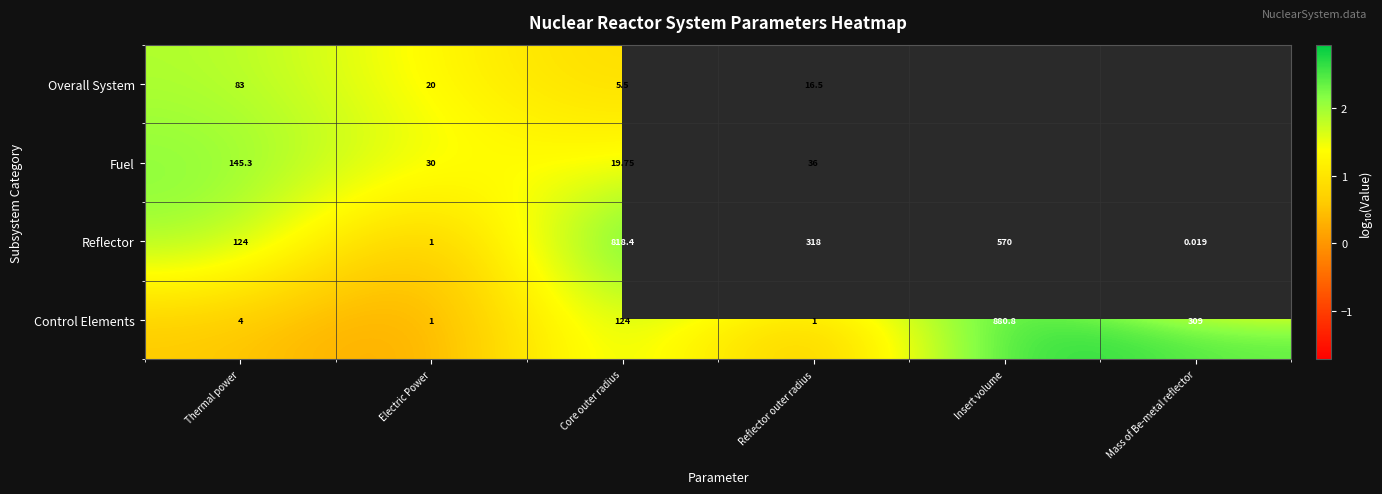

What is the difference between the highest and lowest values at Electric Power?

29.0